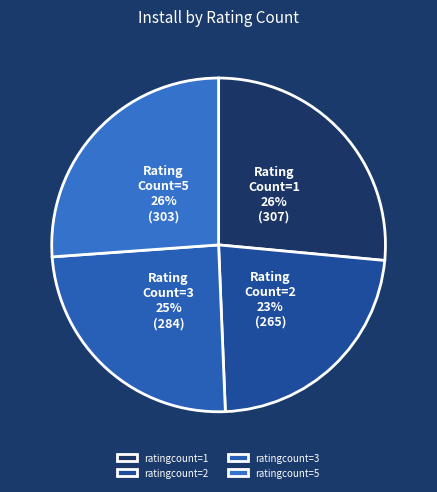

What is the change in value from ratingcount=2 to ratingcount=3?

+19